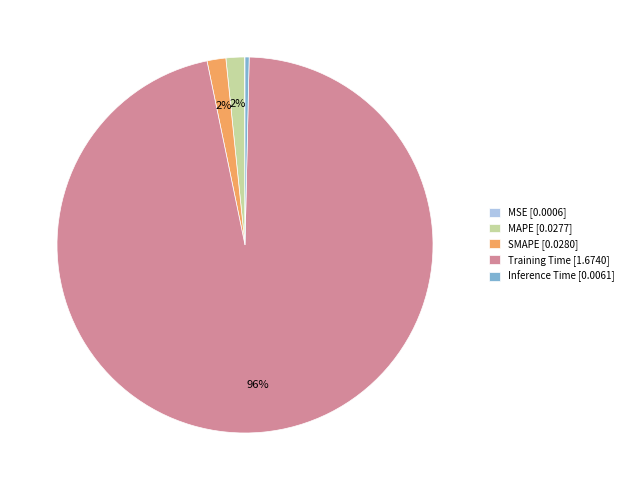

To the nearest percent, what is the difference between the largest and smallest slice percentages?

96%